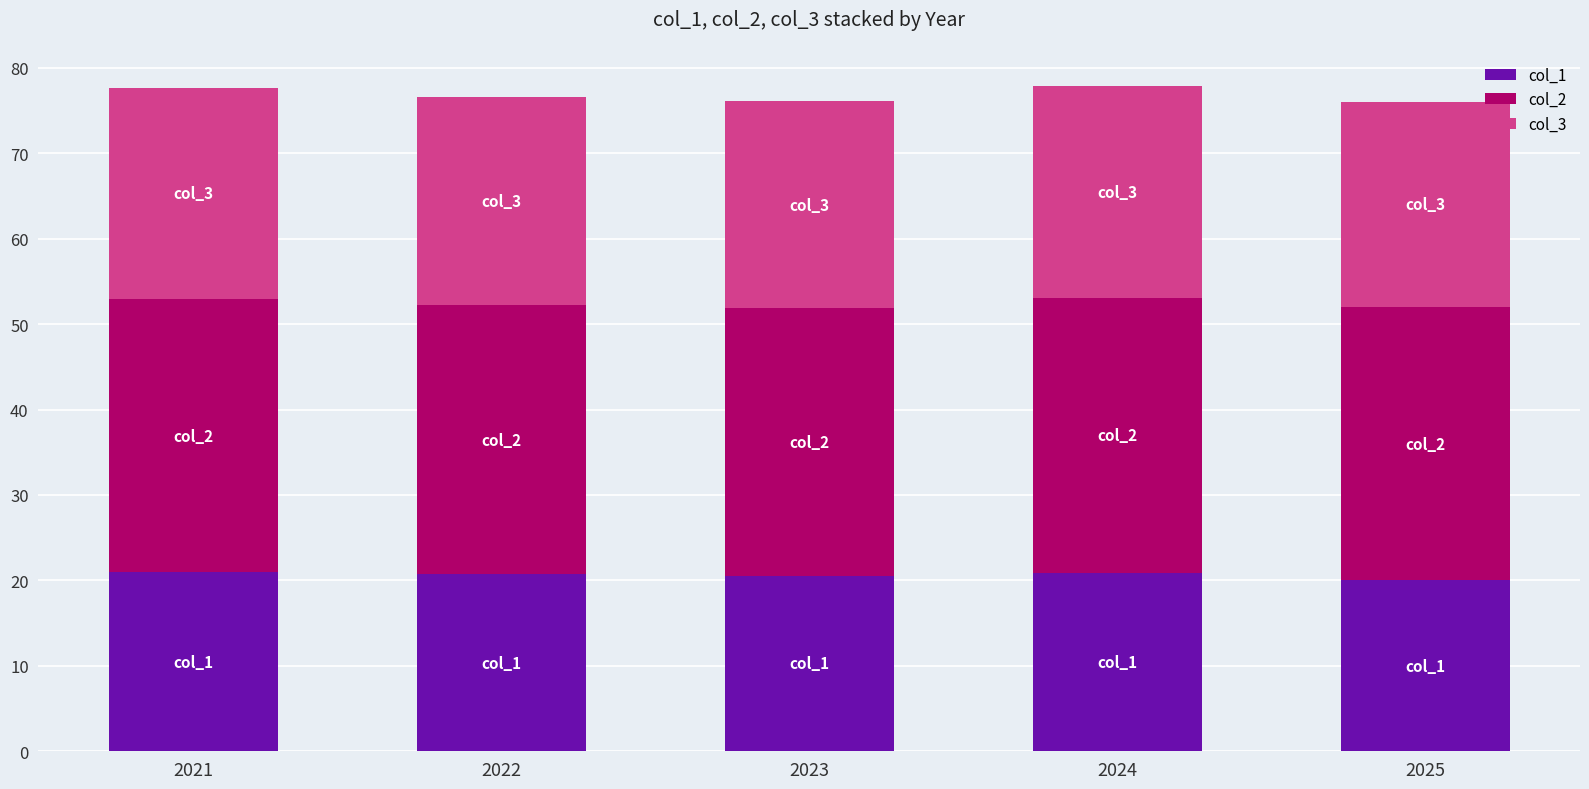

What is the maximum value for col_1?

21.0